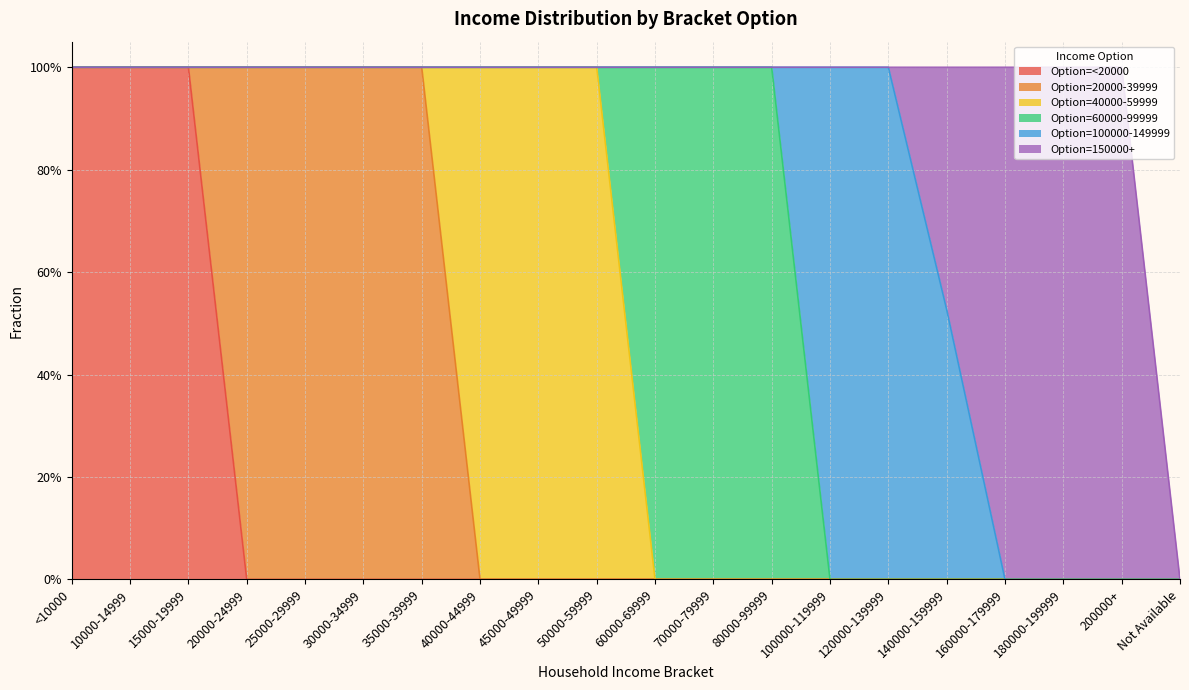

List the series in order of their peak value, lowest first.

Option=<20000, Option=20000-39999, Option=40000-59999, Option=60000-99999, Option=100000-149999, Option=150000+